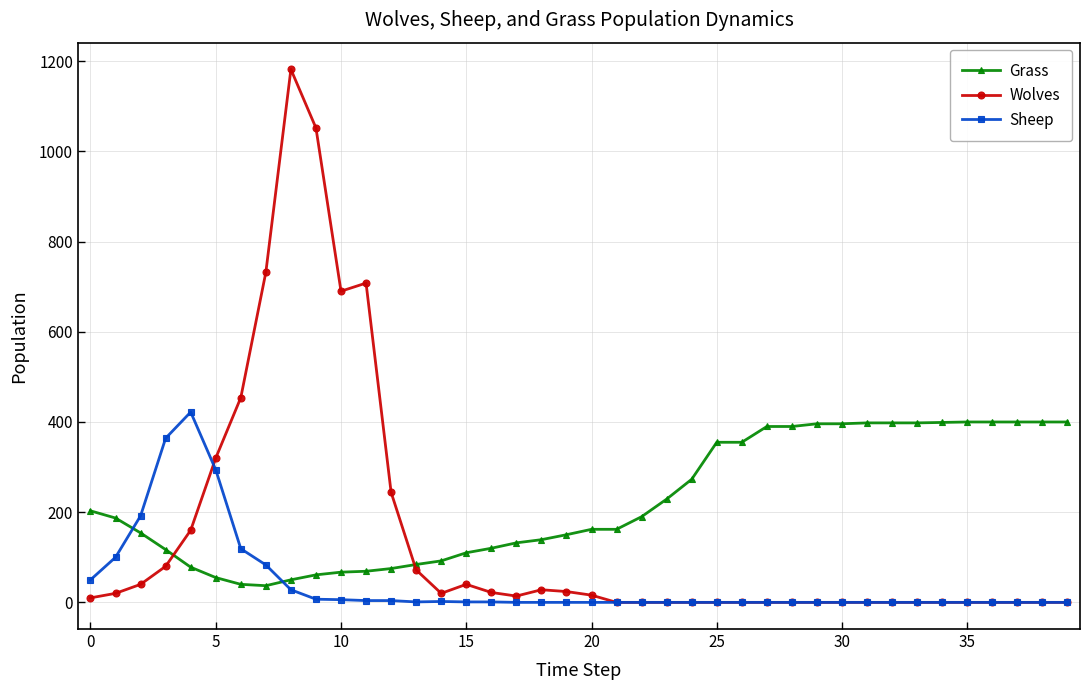

True or false: Grass and Sheep intersect in this chart.

True